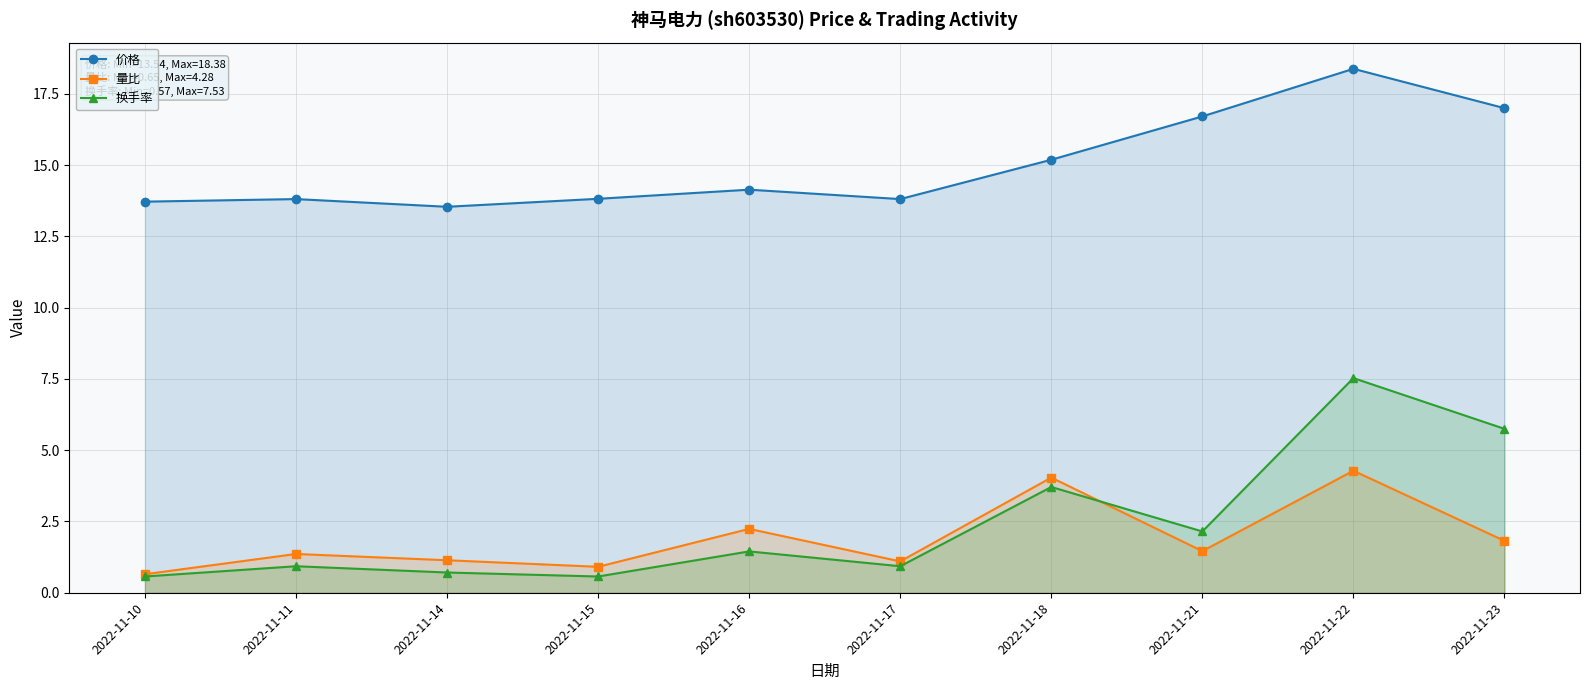

At which category does 价格 reach its first local peak?

2022-11-11